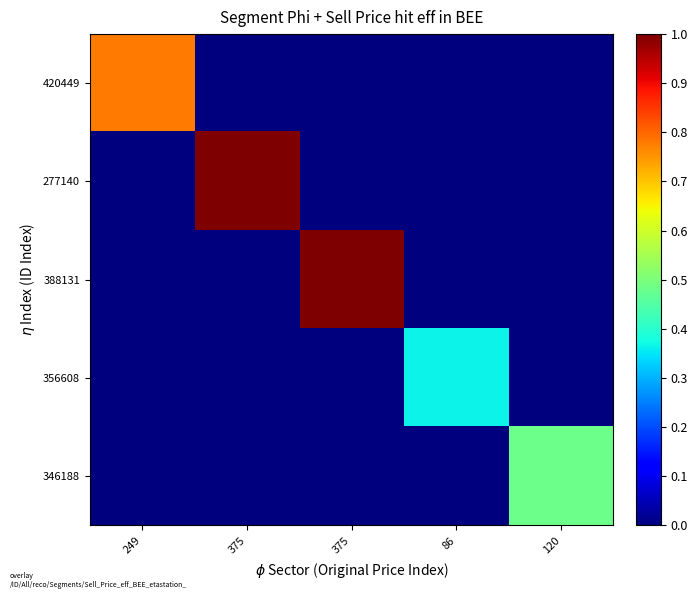

Which series has the largest total across all categories?

277140